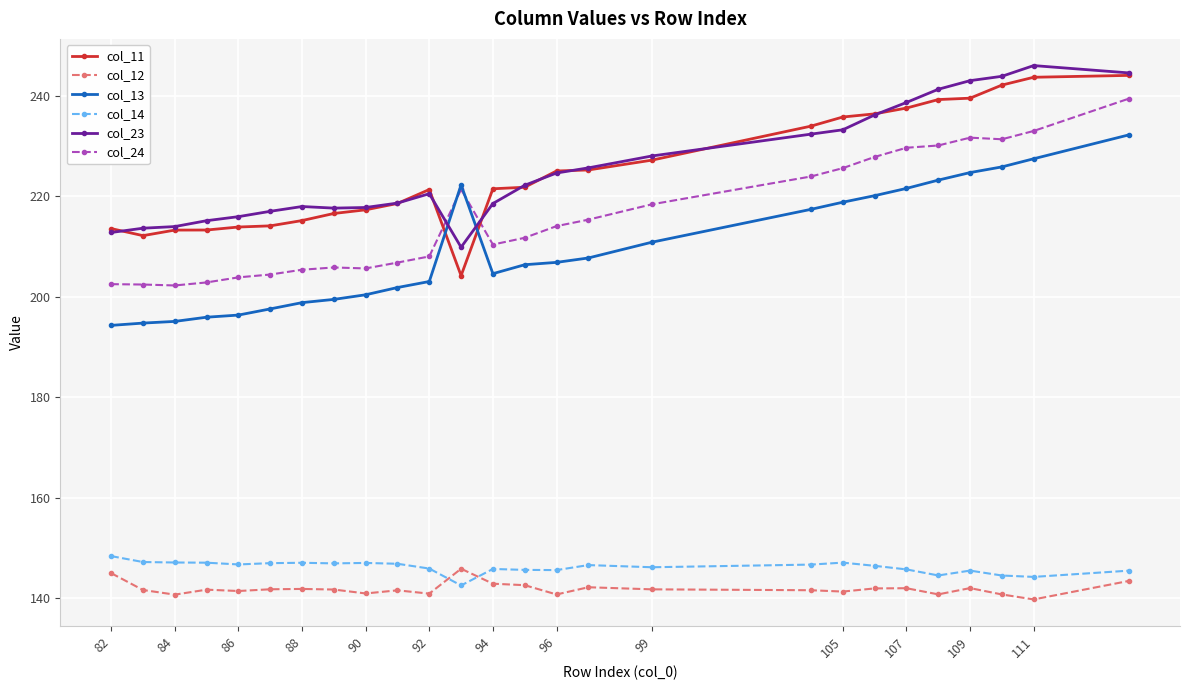

At how many categories does at least one series exceed 154?

26